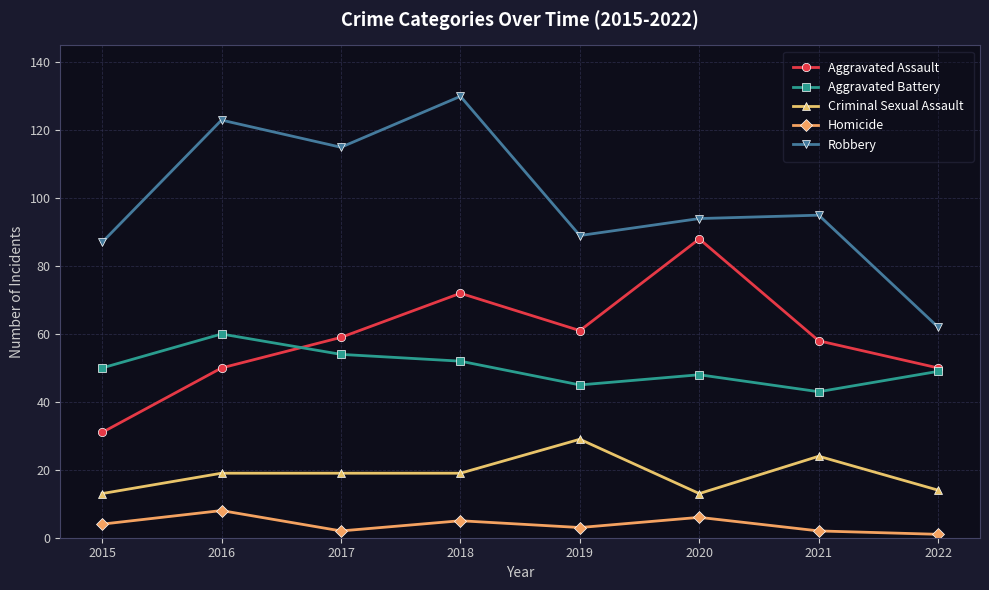

True or false: Homicide and Robbery cross at least once.

False